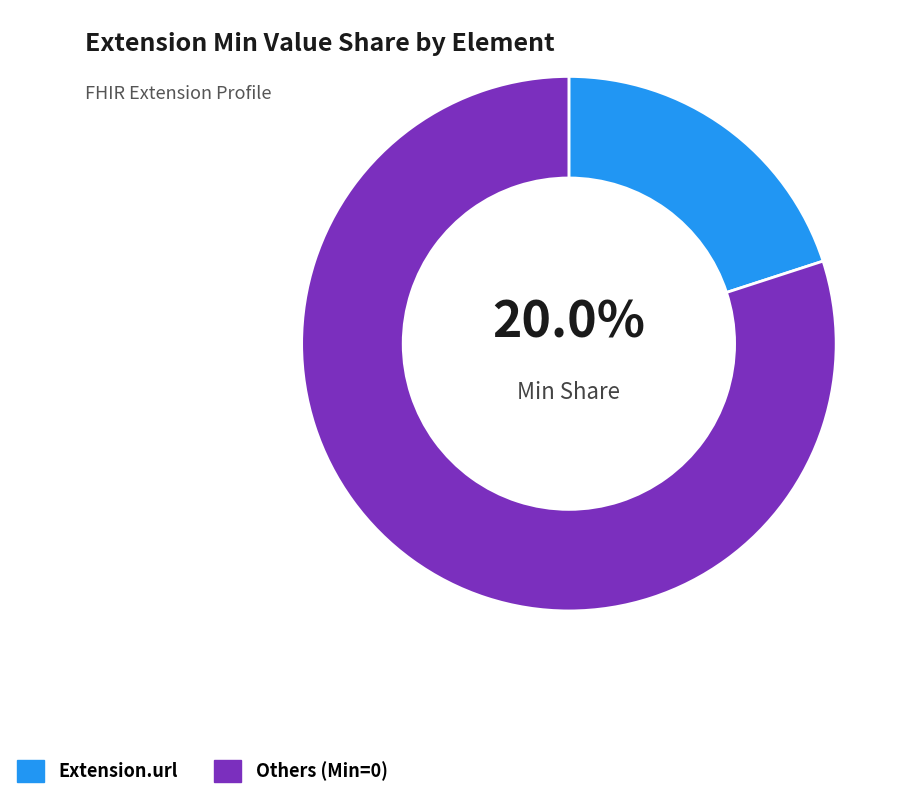

Which has a higher value, Others (Min=0) or Extension.url?

Others (Min=0)